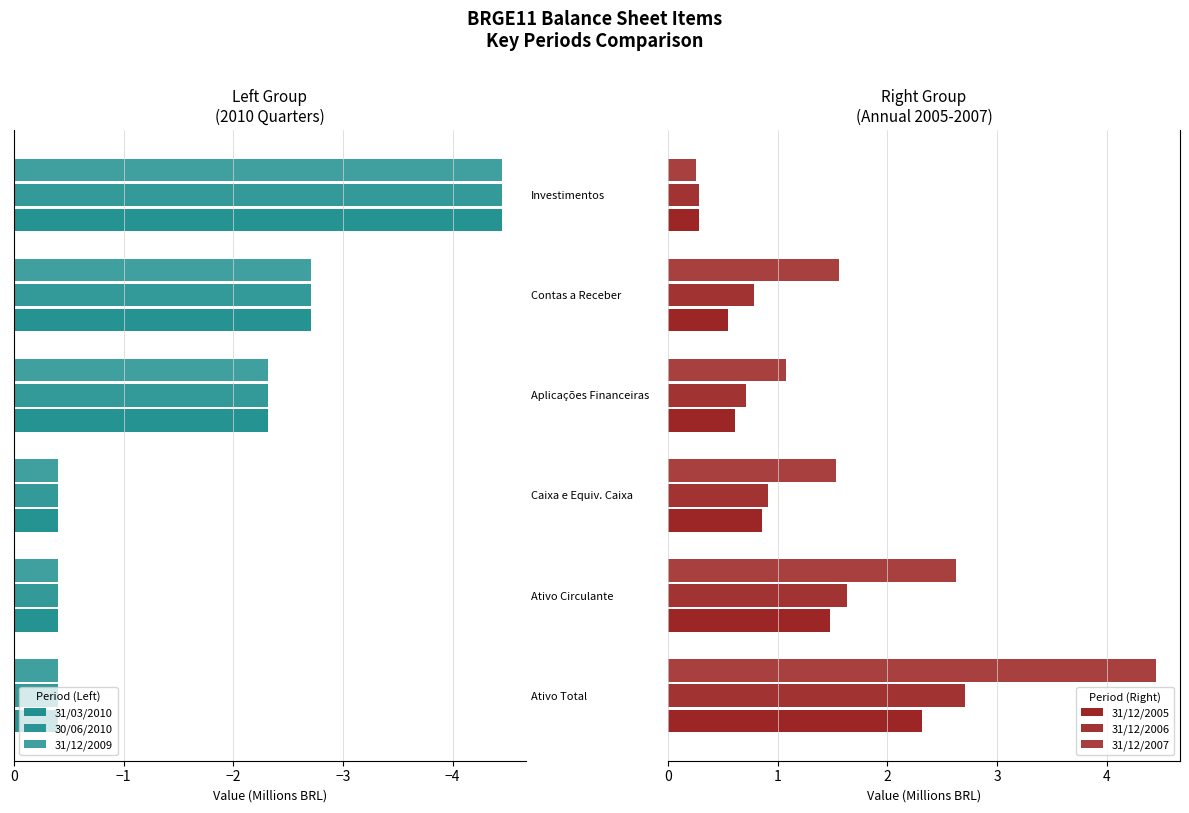

Is it true that 31/12/2007 equals 1.5 at Caixa e Equiv. Caixa?

True